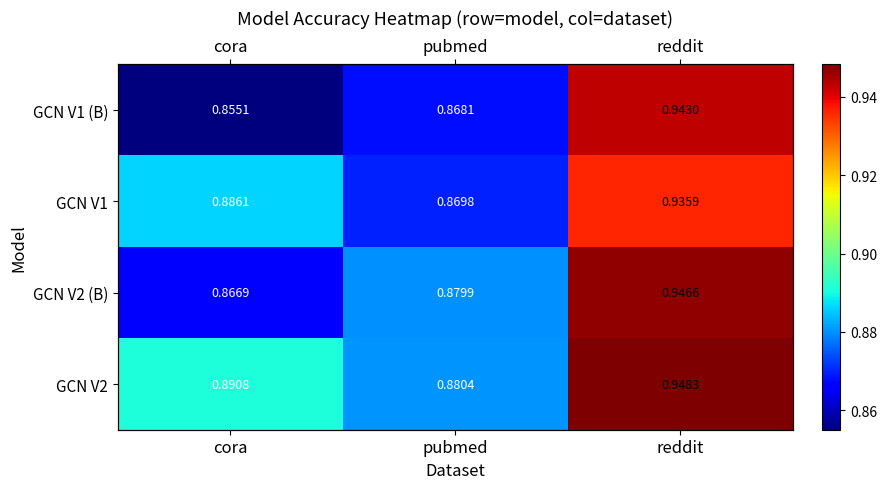

At which category does the chart reach its minimum across all series?

cora